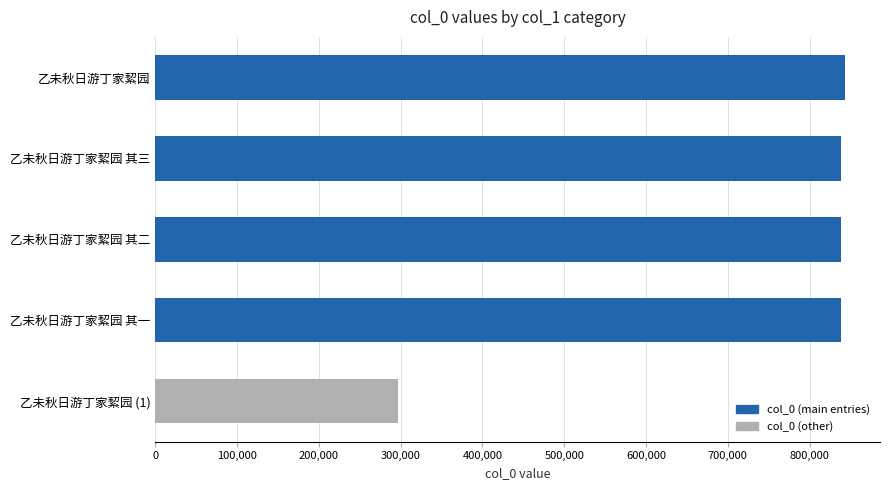

The chart shows a value of 1291116 at 乙未秋日游丁家絜园 其一. True or false?

False